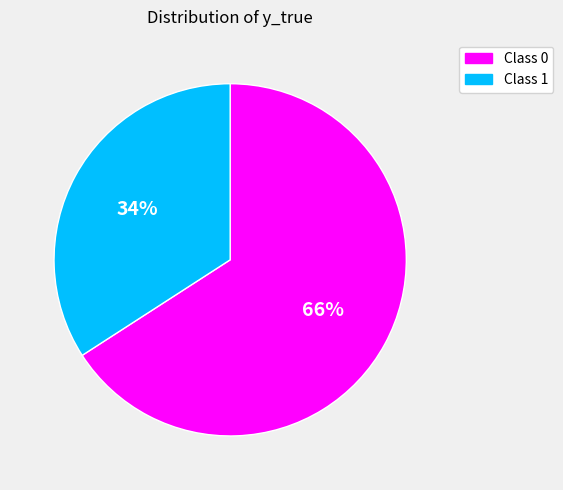

Is the sum of Class 1 and Class 0 greater than half?

Yes